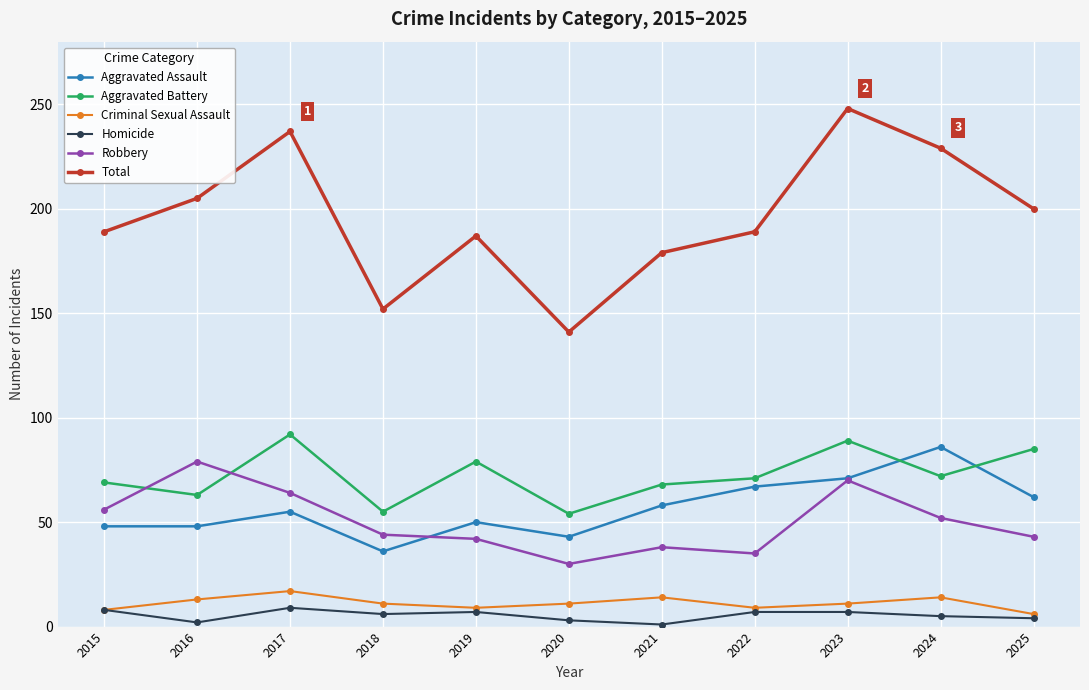

What is the minimum value for Homicide?

1